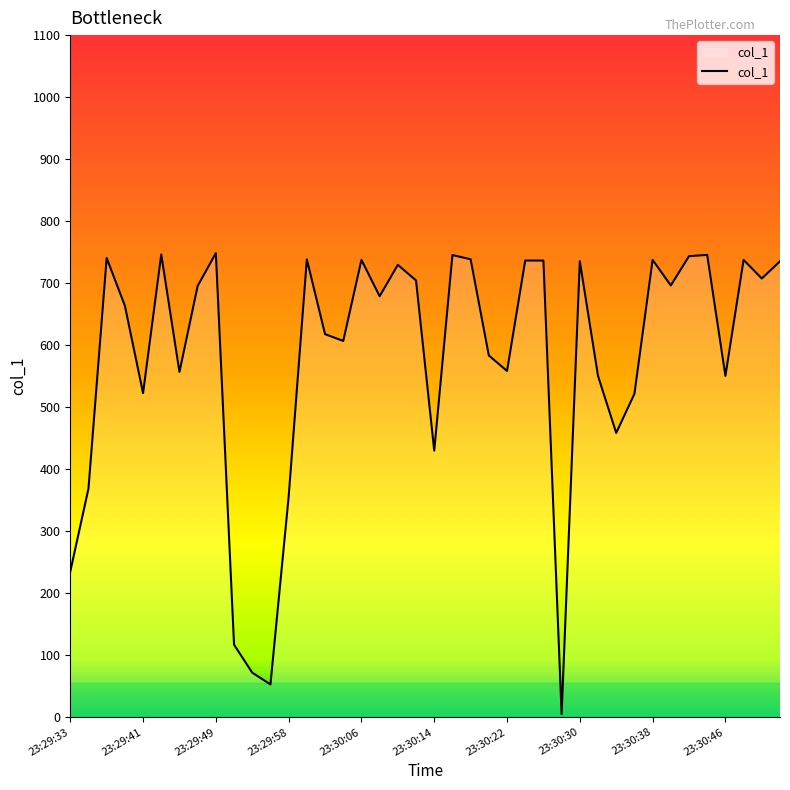

What is the difference between the maximum and minimum values?

743.4